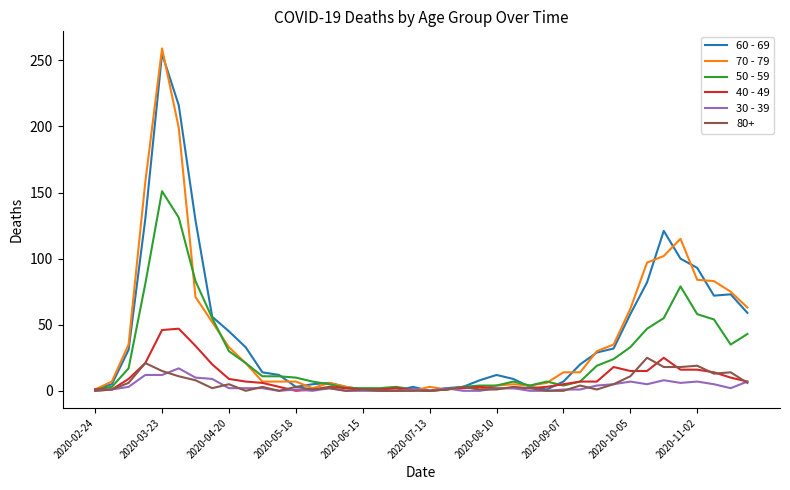

What is the greatest value displayed?

259